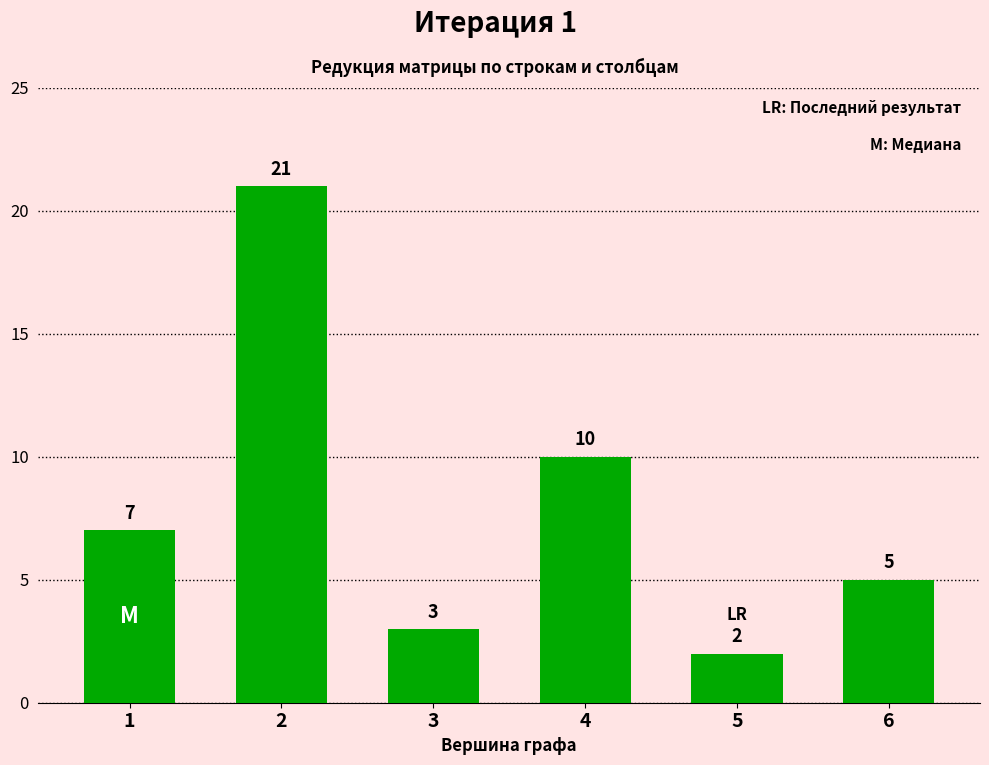

Reading right to left, what are all the values shown in this chart?

5	2	10	3	21	7